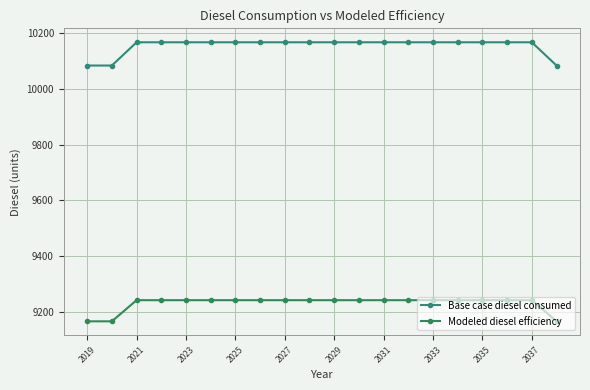

What are all the series names shown in the legend?

Base case diesel consumed, Modeled diesel efficiency